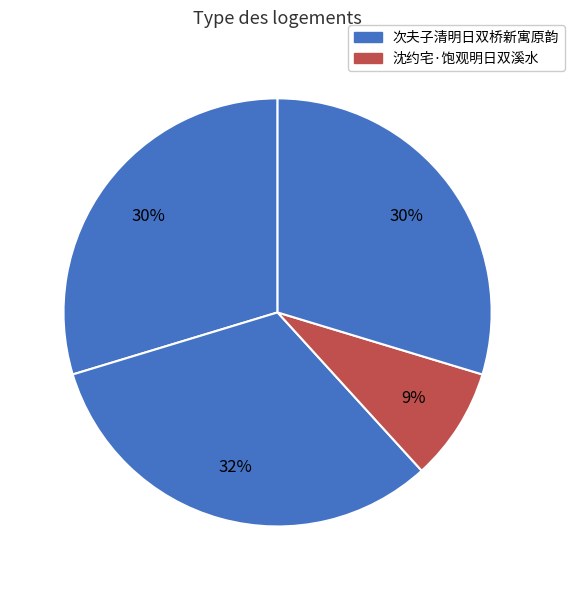

How many slices are in this pie chart?

4